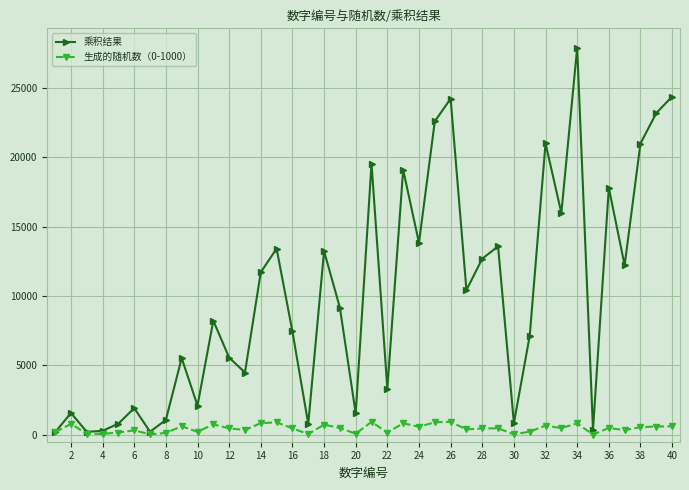

List the series in order of their overall mean, lowest first.

生成的随机数（0-1000）, 乘积结果